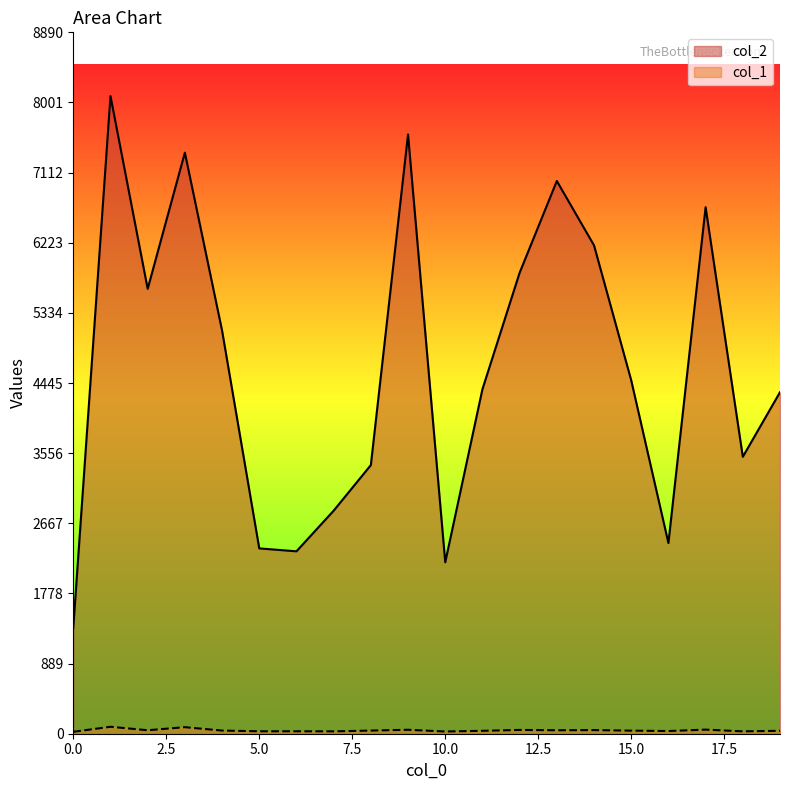

What is the difference between the second highest and second lowest values in the col_1 series?

55